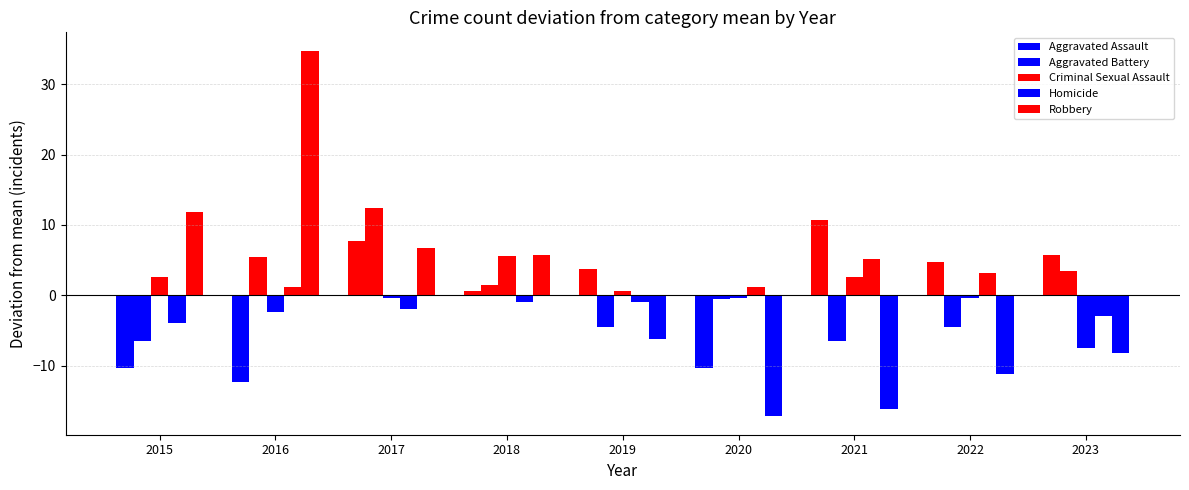

Is it true that Robbery equals -28.8 at 2020?

False